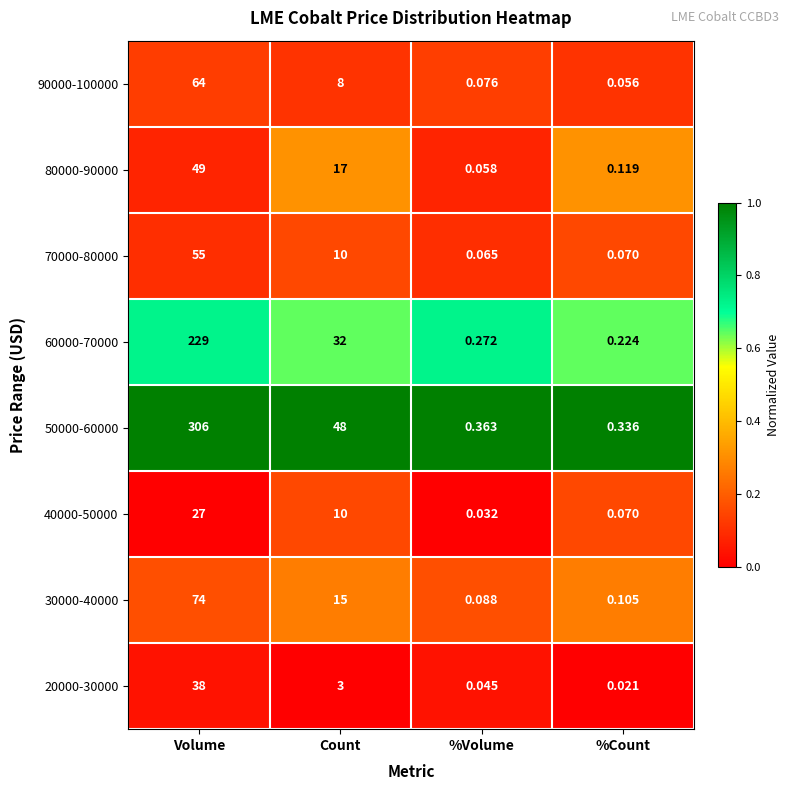

Rank the categories by 20000-30000 value from lowest to highest.

%Count, %Volume, Count, Volume